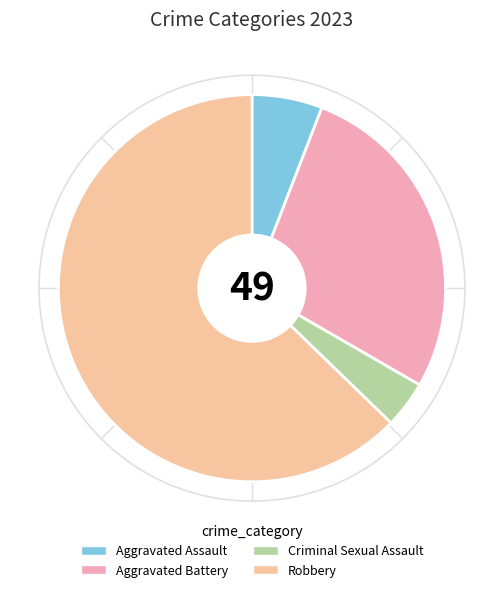

Which category accounts for the majority?

Robbery